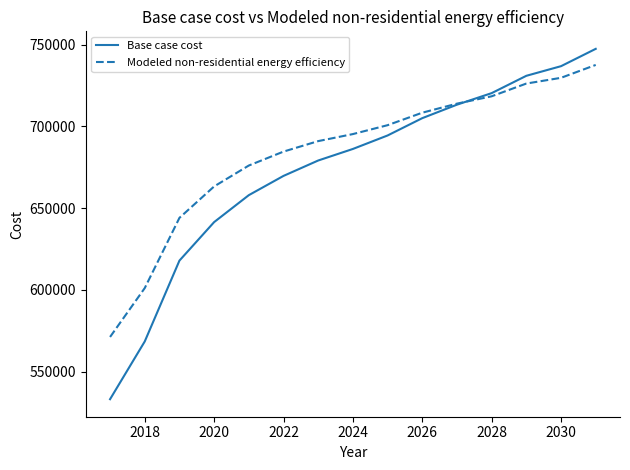

Which series has the largest range (max minus min)?

Base case cost